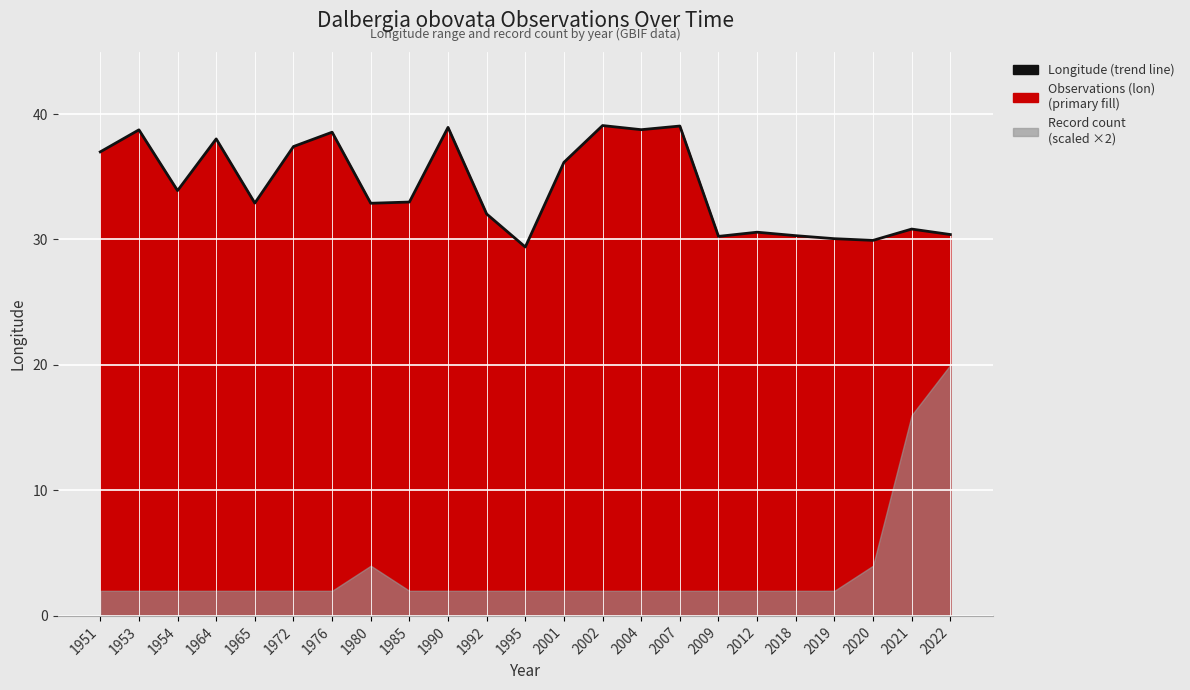

What is the minimum value shown in the chart?

29.4